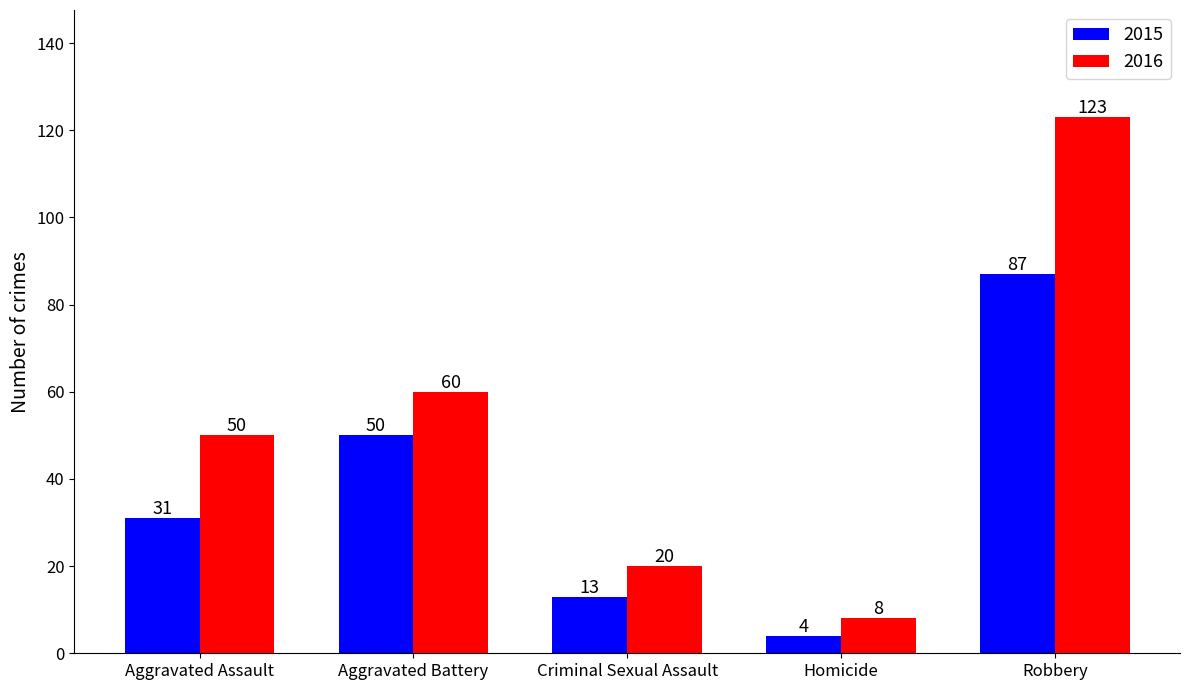

What value does the 2015 series have at Criminal Sexual Assault, to the nearest 10?

10